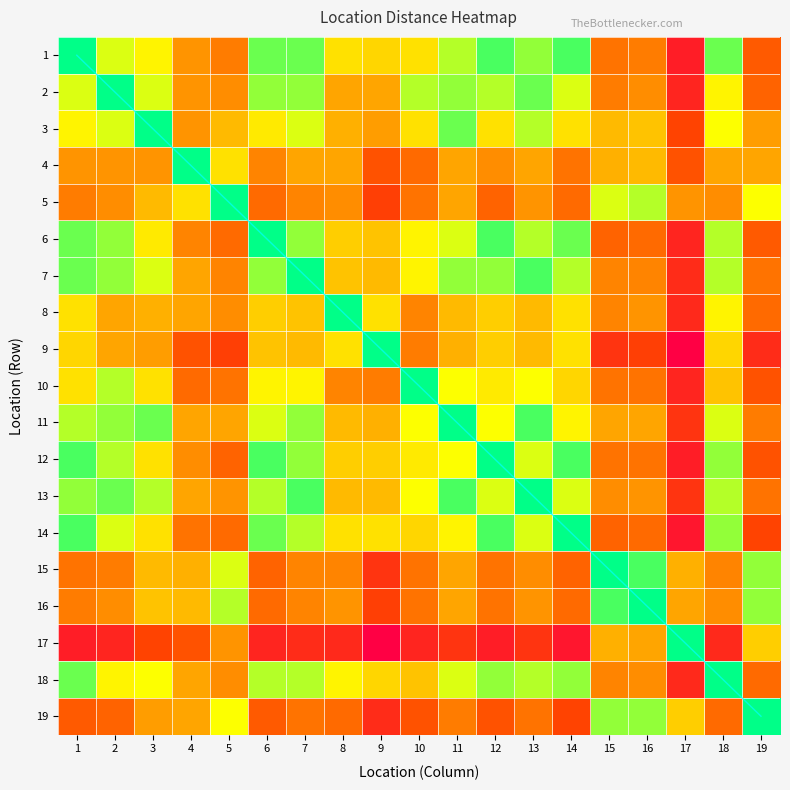

How many values in the 7 series are below 6?

9